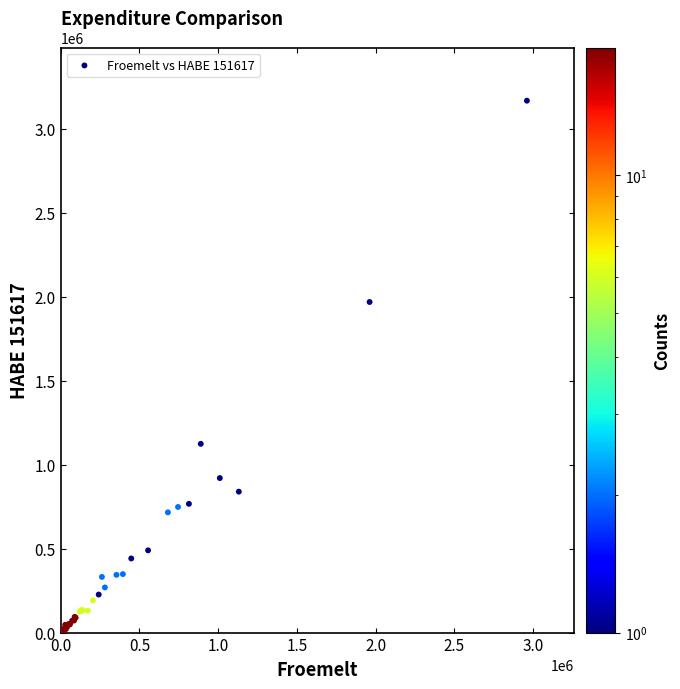

What Y value in the scatter plot is closest to 1587073?

1968236.3